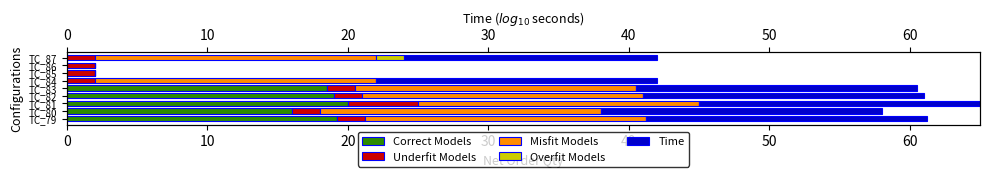

What is the value of the Misfit Models bar at the 6th from the left?

20.0